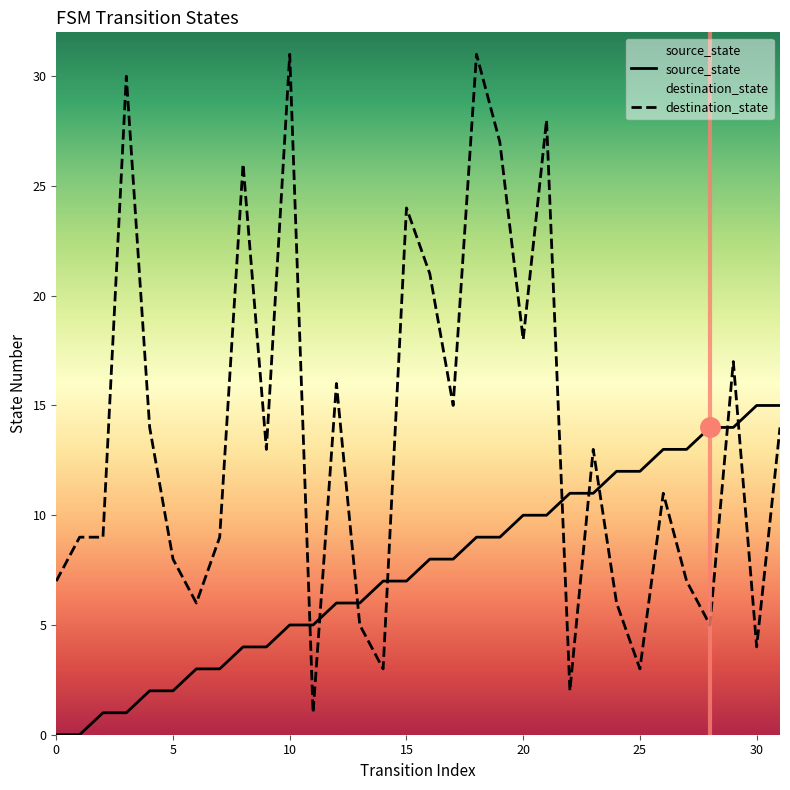

Rank the categories by source_state value from lowest to highest.

0, 1, 2, 3, 4, 5, 6, 7, 8, 9, 10, 11, 12, 13, 14, 15, 16, 17, 18, 19, 20, 21, 22, 23, 24, 25, 26, 27, 28, 29, 30, 31